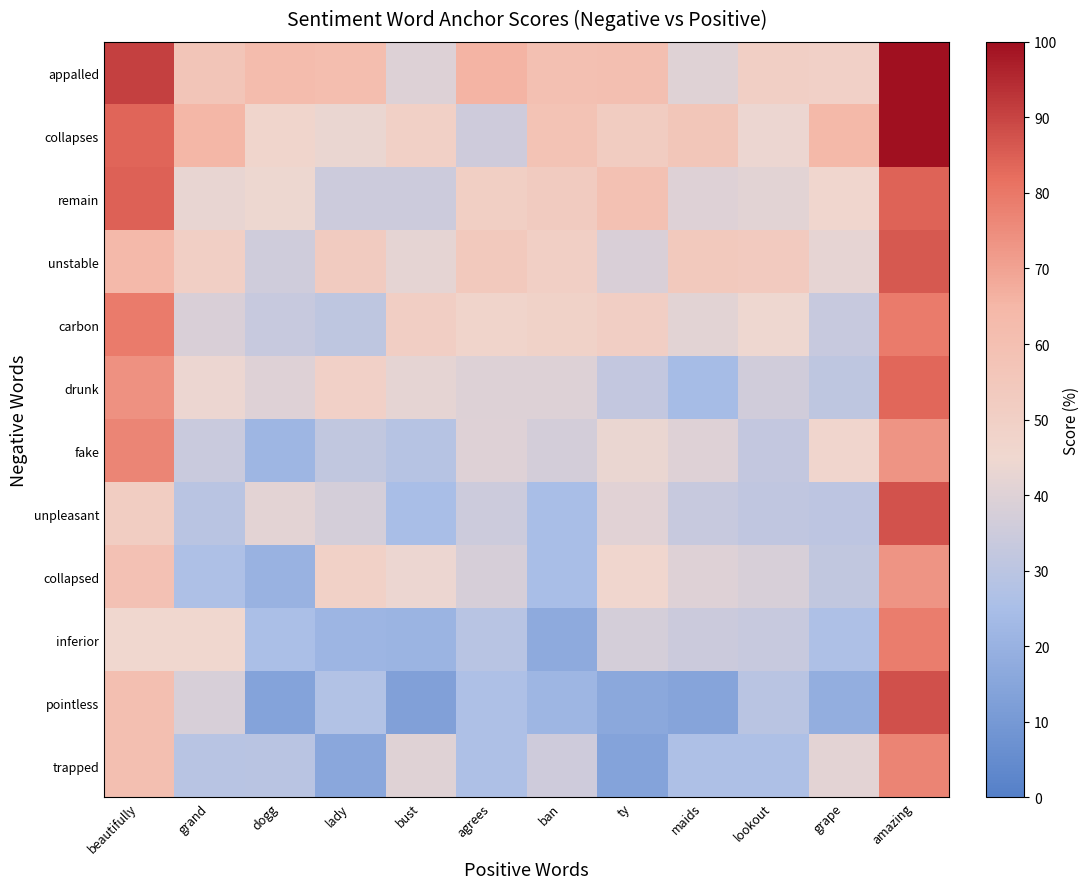

Reading left to right, what are all the values shown in this chart?

appalled: beautifully=91.0	grand=56.8	dogg=62.5	lady=61.1	bust=39.5	agrees=66.0	ban=59.6	ty=60.3	maids=40.6	lookout=50.2	grape=49.6	amazing=100.0
collapses: beautifully=83.6	grand=64.9	dogg=46.6	lady=43.5	bust=49.9	agrees=35.2	ban=58.1	ty=52.2	maids=56.0	lookout=43.9	grape=64.1	amazing=100.0
remain: beautifully=84.6	grand=43.0	dogg=44.2	lady=35.0	bust=34.9	agrees=50.7	ban=52.6	ty=59.2	maids=40.0	lookout=41.3	grape=46.0	amazing=84.2
unstable: beautifully=64.0	grand=50.2	dogg=35.8	lady=52.6	bust=42.1	agrees=54.0	ban=50.0	ty=38.4	maids=54.0	lookout=53.2	grape=42.4	amazing=85.9
carbon: beautifully=79.0	grand=38.6	dogg=33.5	lady=31.1	bust=51.1	agrees=47.4	ban=48.6	ty=50.9	maids=41.2	lookout=44.5	grape=33.4	amazing=79.2
drunk: beautifully=74.1	grand=44.0	dogg=39.9	lady=49.4	bust=42.0	agrees=39.6	ban=39.8	ty=32.1	maids=23.9	lookout=36.1	grape=31.1	amazing=83.5
fake: beautifully=76.7	grand=34.0	dogg=21.8	lady=32.0	bust=28.9	agrees=39.9	ban=36.8	ty=43.6	maids=40.0	lookout=32.3	grape=46.2	amazing=73.4
unpleasant: beautifully=51.8	grand=29.7	dogg=41.7	lady=37.4	bust=24.9	agrees=35.1	ban=24.6	ty=41.0	maids=33.5	lookout=31.5	grape=30.8	amazing=87.3
collapsed: beautifully=58.6	grand=26.3	dogg=20.3	lady=49.0	bust=44.0	agrees=37.7	ban=24.7	ty=45.8	maids=40.1	lookout=38.2	grape=31.9	amazing=73.2
inferior: beautifully=45.7	grand=45.7	dogg=25.4	lady=21.2	bust=20.9	agrees=29.1	ban=17.0	ty=37.4	maids=34.5	lookout=33.3	grape=26.4	amazing=78.8
pointless: beautifully=60.3	grand=38.1	dogg=14.3	lady=27.6	bust=13.0	agrees=26.5	ban=21.6	ty=16.1	maids=14.8	lookout=29.4	grape=18.6	amazing=87.8
trapped: beautifully=60.2	grand=29.0	dogg=29.5	lady=15.9	bust=40.5	agrees=26.2	ban=35.2	ty=14.2	maids=26.3	lookout=26.4	grape=41.6	amazing=77.2